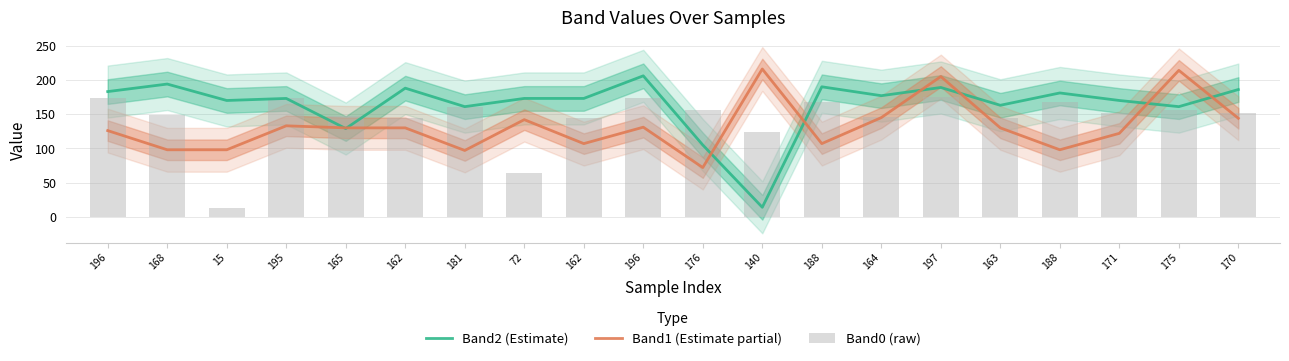

Reading left to right, extract all data points from this chart.

Band2 (Estimate): 183.0	194.0	170.0	173.0	129.0	188.0	161.0	173.0	173.0	206.0	105.0	14.0	190.0	177.0	189.0	163.0	181.0	170.0	161.0	186.0
Band1 (Estimate partial): 126.0	98.0	98.0	133.0	130.0	130.0	97.0	142.0	107.0	131.0	72.0	216.0	107.0	145.0	205.0	130.0	98.0	122.0	214.0	144.0
Band0 (raw): 174.2	149.3	13.3	173.3	146.7	144.0	160.9	64.0	144.0	174.2	156.4	124.4	167.1	145.8	175.1	144.9	167.1	152.0	155.5	151.1